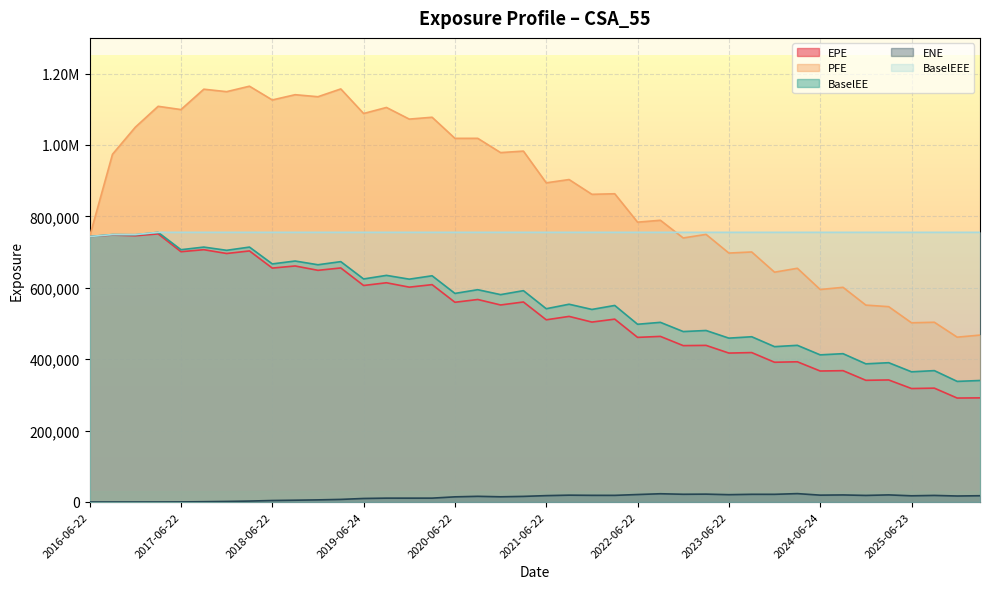

True or false: PFE and EPE intersect in this chart.

False